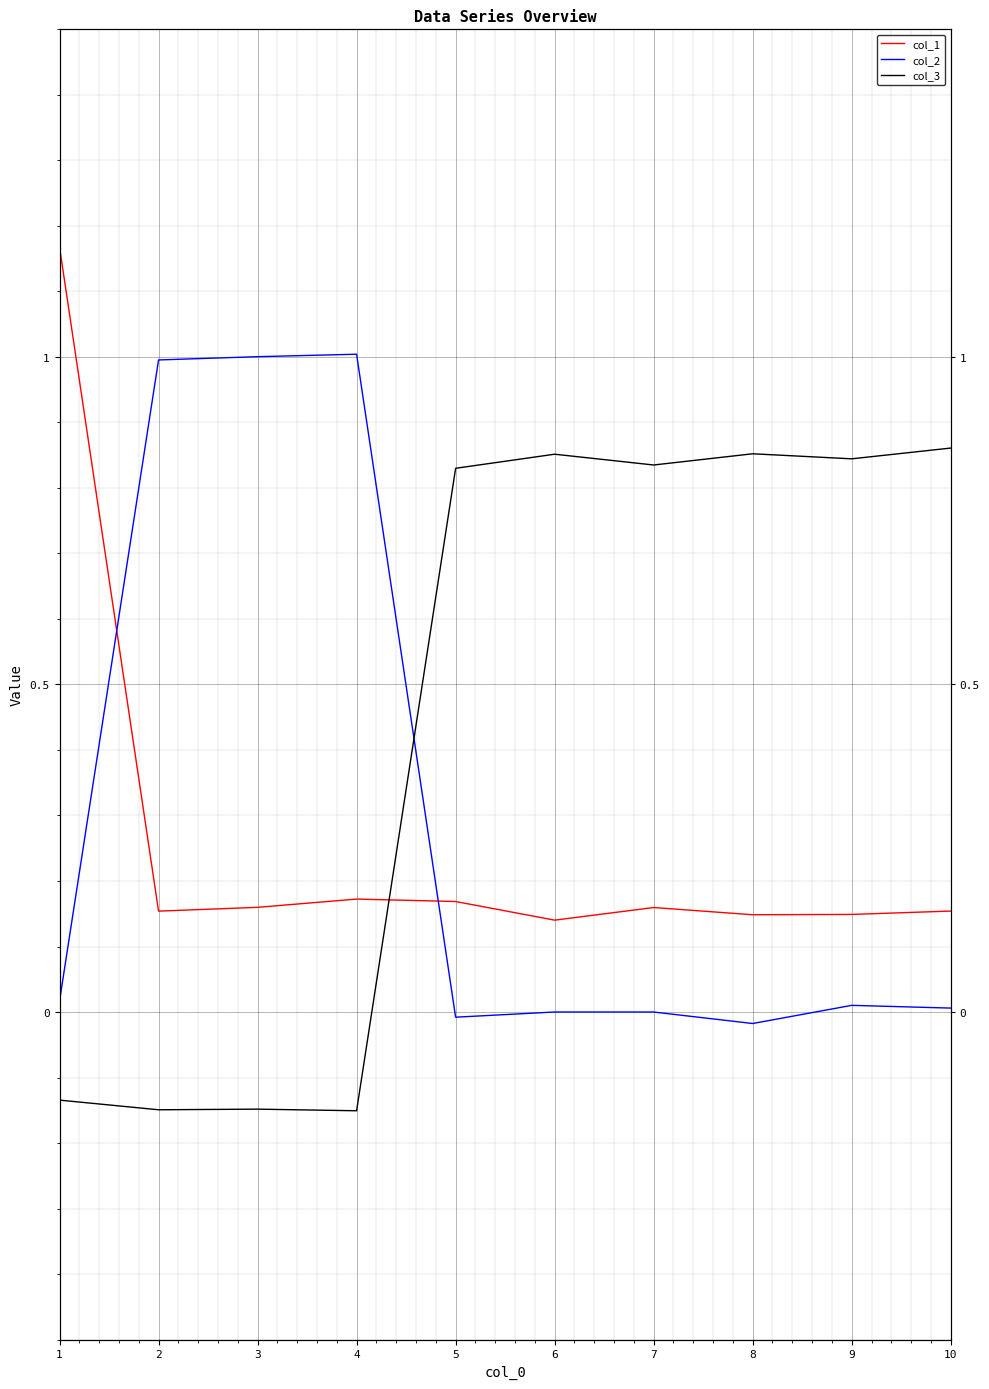

Which series has the largest total across all categories?

col_3